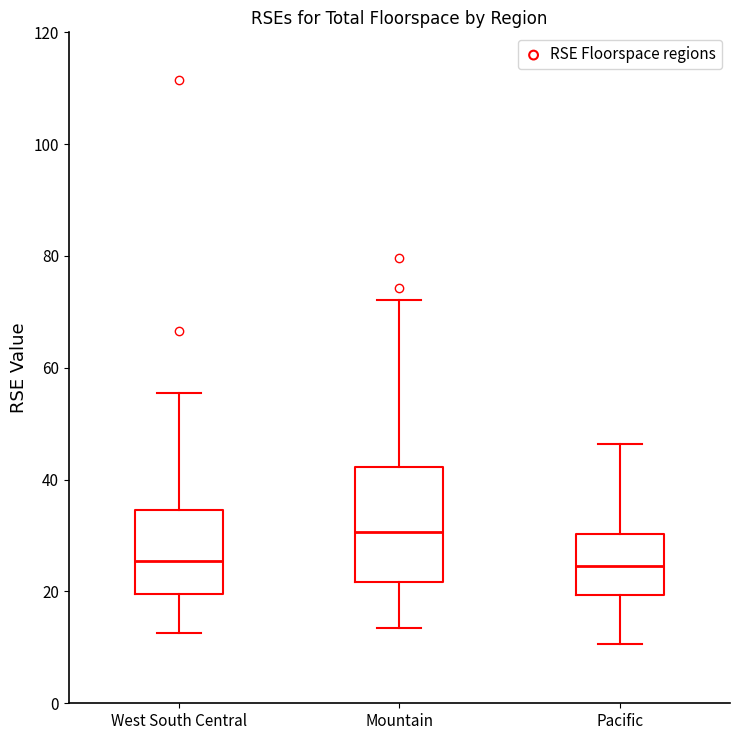

Reading left to right, transcribe this box plot: for each box, give where its median line is, the range the box spans, and where its two whiskers end, as read against the y-axis. The values are not printed on the chart, so give them approximately, as read against the axis.

West South Central: median 26, box 20 to 34, whiskers 12 to 56
Mountain: median 30, box 22 to 42, whiskers 14 to 72
Pacific: median 24, box 20 to 30, whiskers 10 to 46